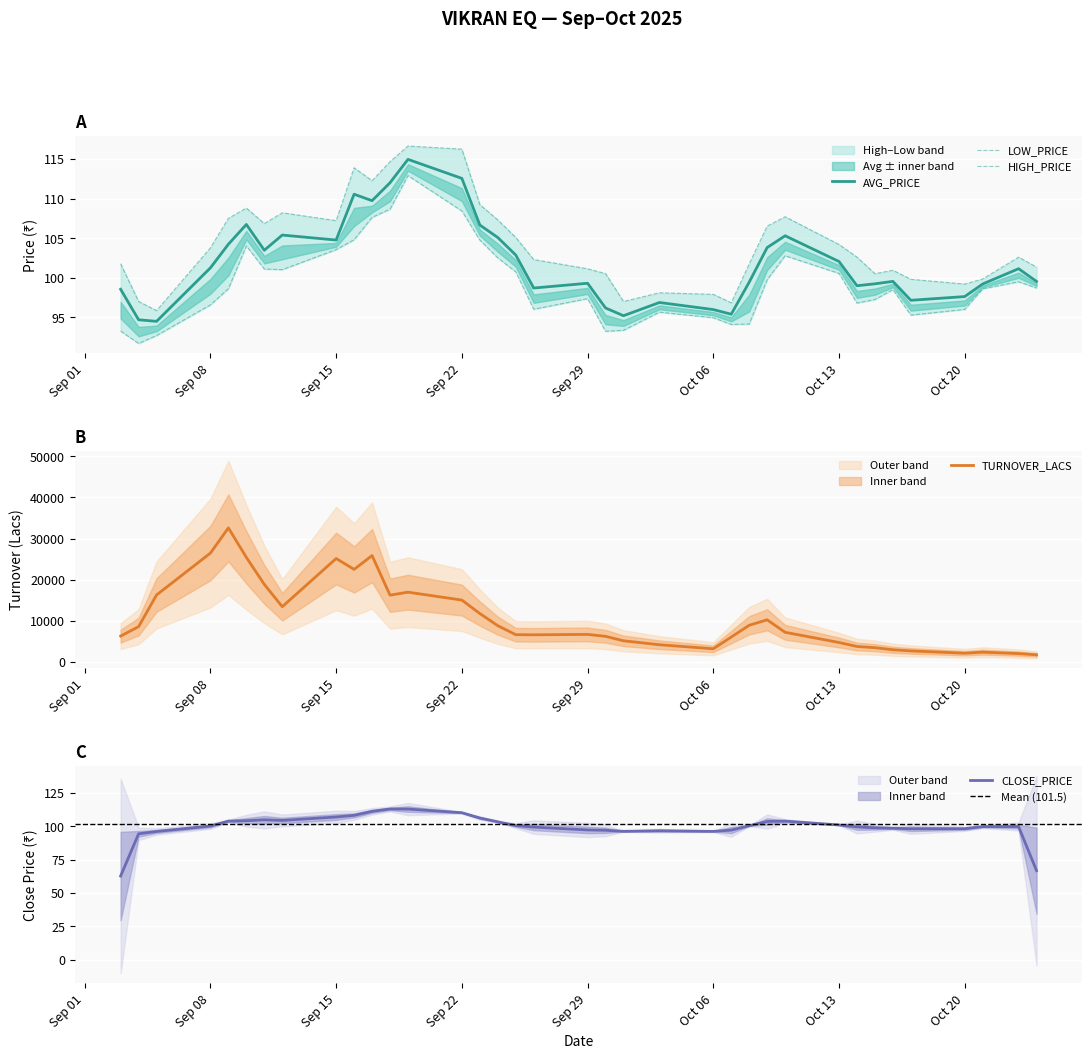

True or false: HIGH_PRICE has a value of 65.2 at 15-10-2025.

False